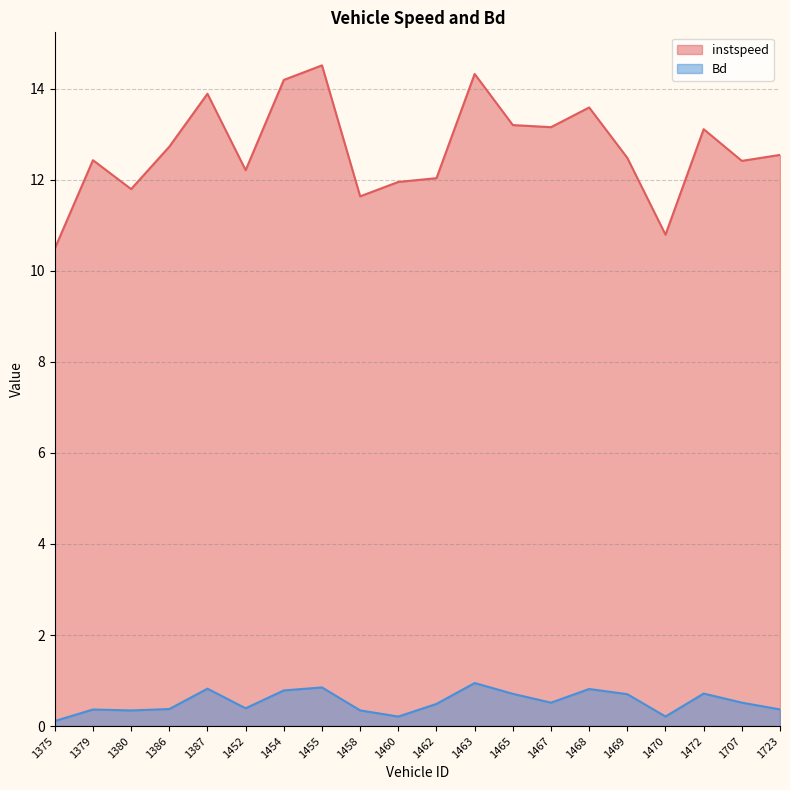

Where is the first local minimum for instspeed?

1380